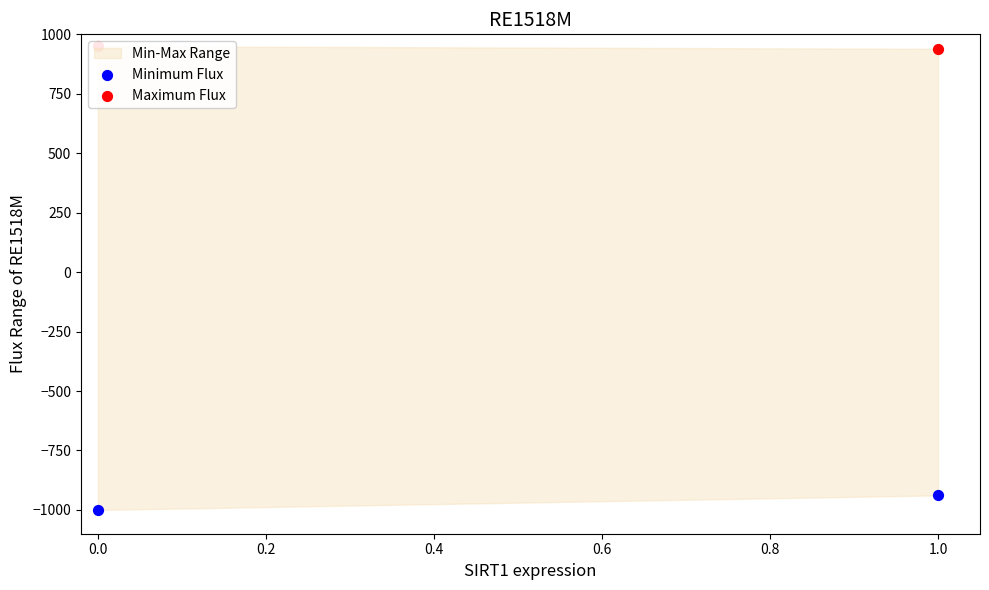

Is the value of Minimum Flux at 1.0 greater than the value of Maximum Flux at 0.0?

No